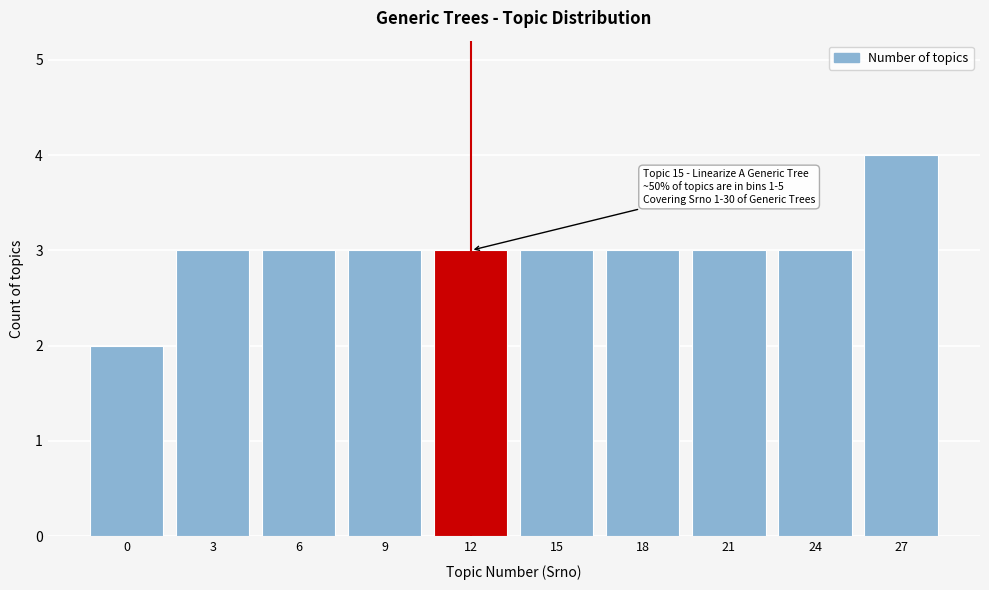

Reading right to left, what are all the values shown in this chart?

27=4	24=3	21=3	18=3	15=3	12=3	9=3	6=3	3=3	0=2